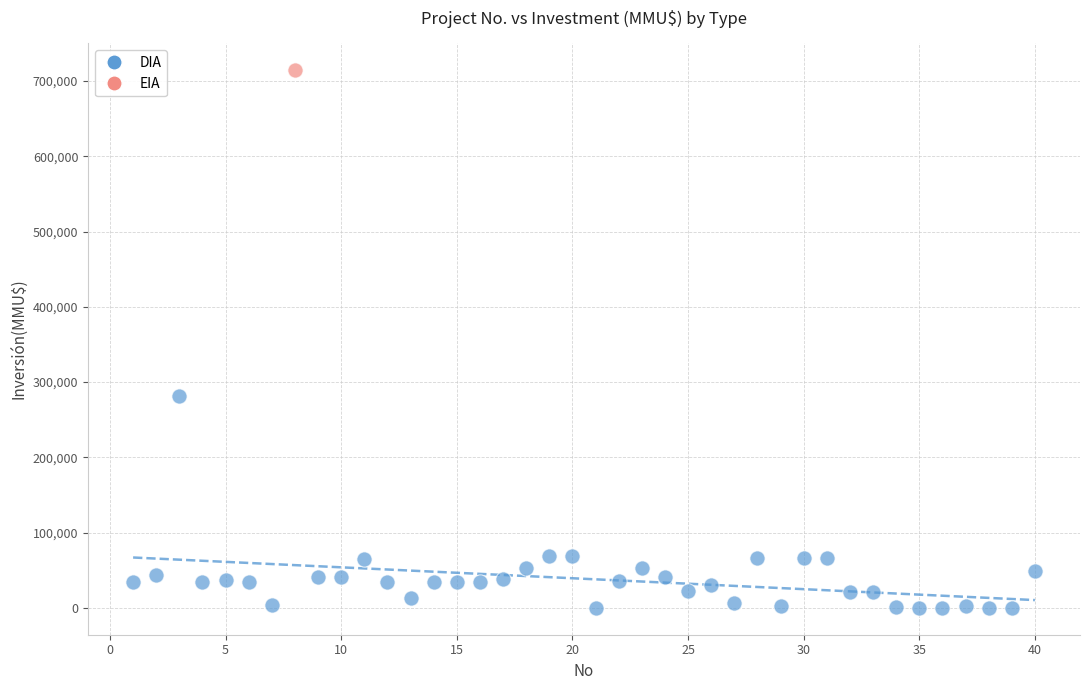

What are all the series names shown in the legend?

DIA, EIA